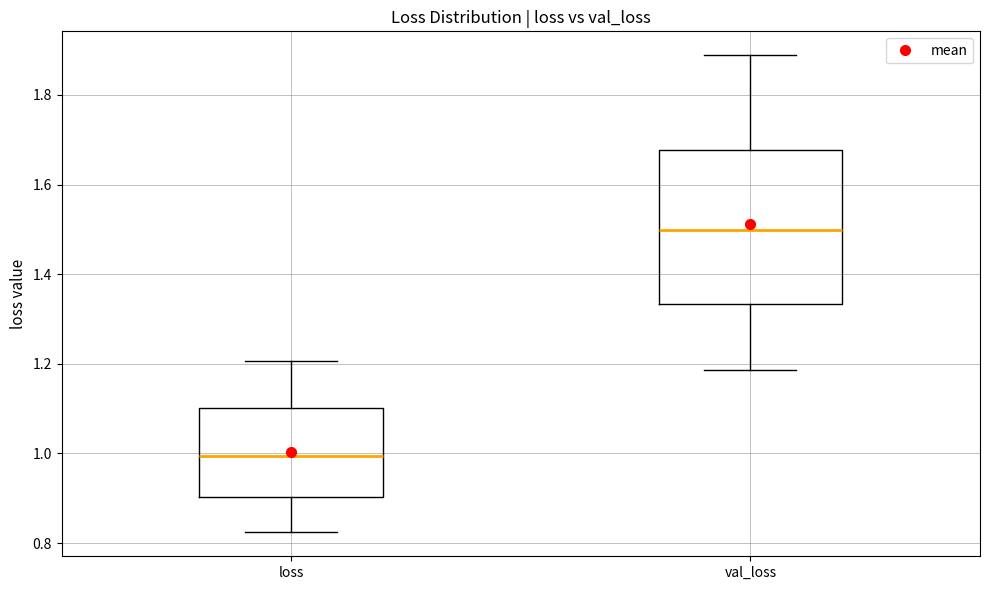

Reading left to right, transcribe this box plot: for each box, give where its median line is, the range the box spans, and where its two whiskers end, as read against the y-axis. The values are not printed on the chart, so give them approximately, as read against the axis.

loss: median 1.00, box 0.90 to 1.10, whiskers 0.82 to 1.20
val_loss: median 1.50, box 1.34 to 1.68, whiskers 1.18 to 1.88